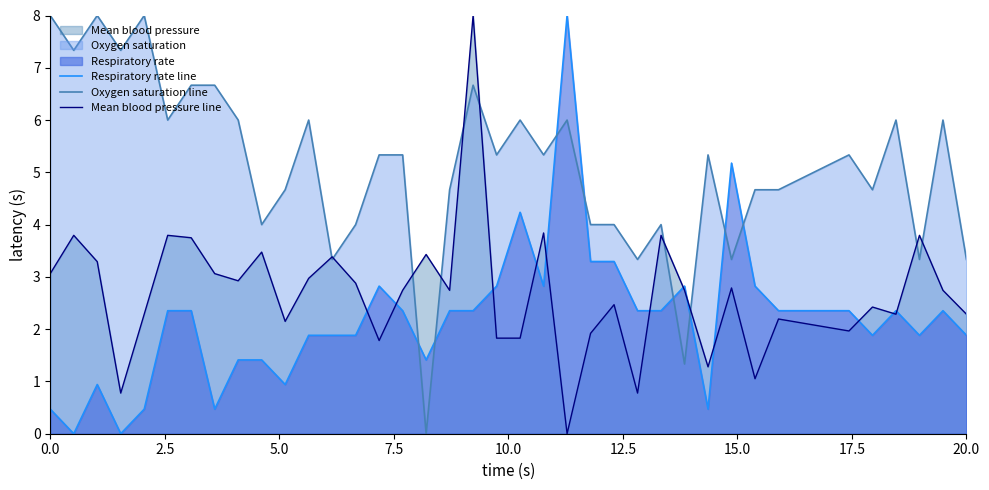

Count the number of data series in this chart.

3